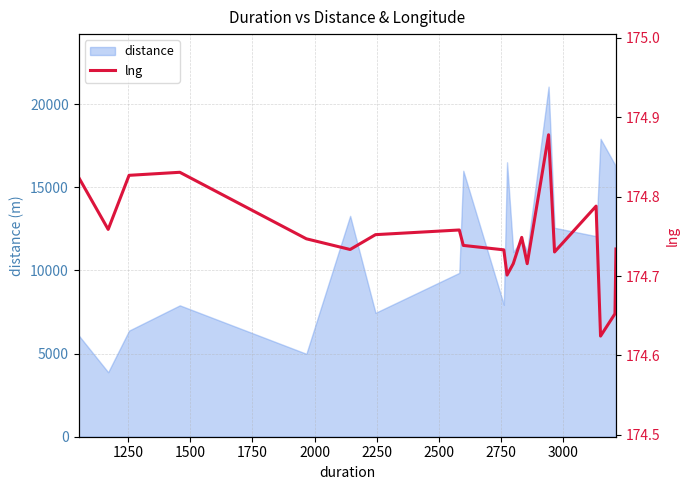

What is the maximum value for distance?

21052